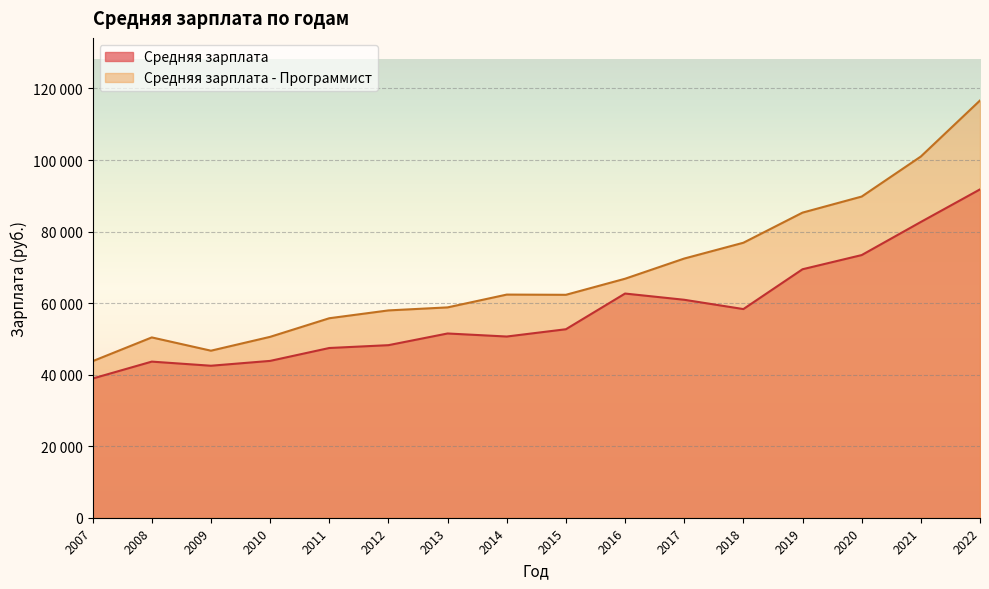

Rank the series by their average value, from highest to lowest.

Средняя зарплата - Программист, Средняя зарплата